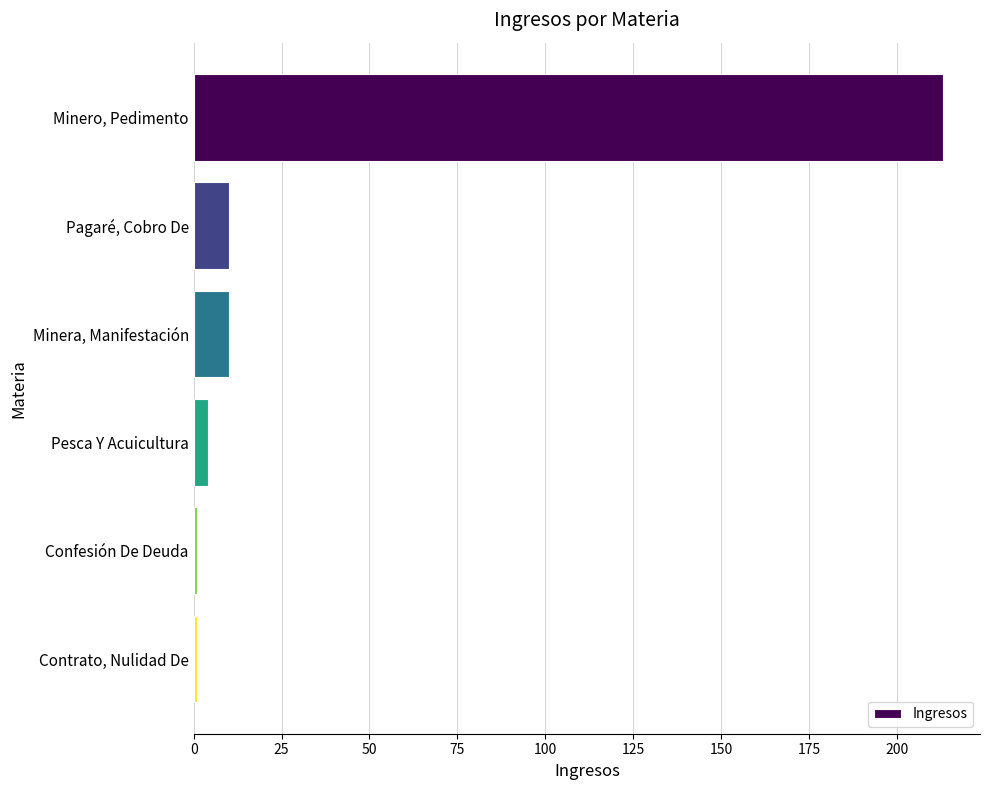

What is the ratio of the value at Minero, Pedimento to the value at Pagaré, Cobro De?

21.3